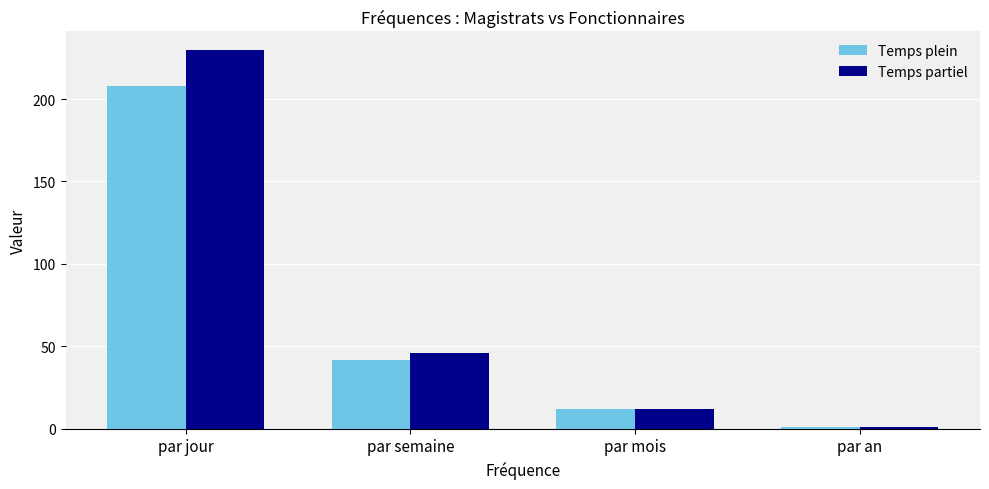

Count the number of categories in the chart.

4